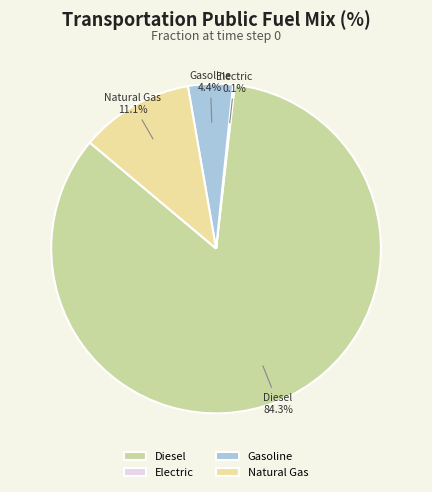

What is the largest slice in the pie chart?

Diesel